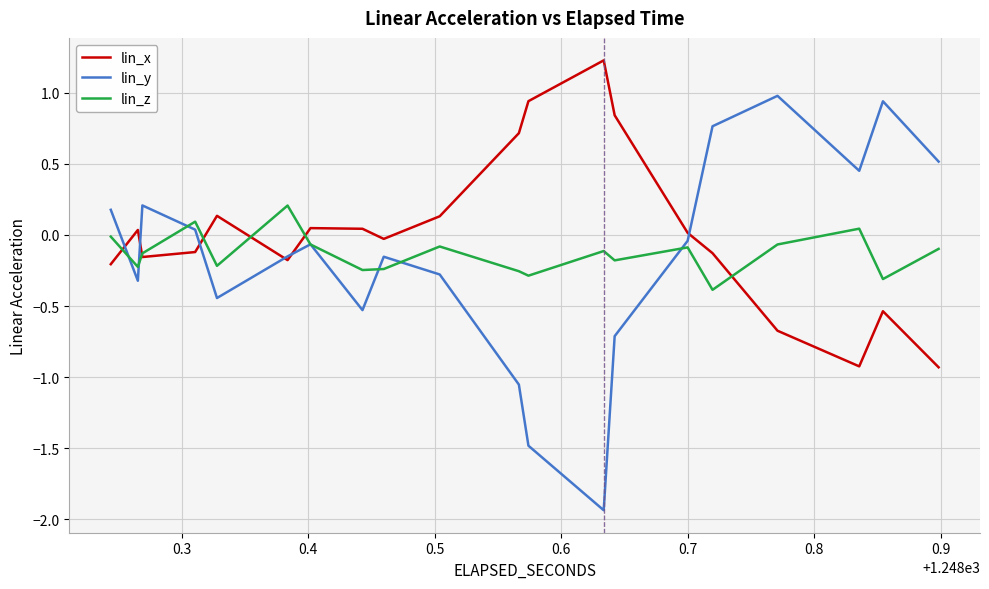

How many intersections are there between lin_x and lin_z?

6